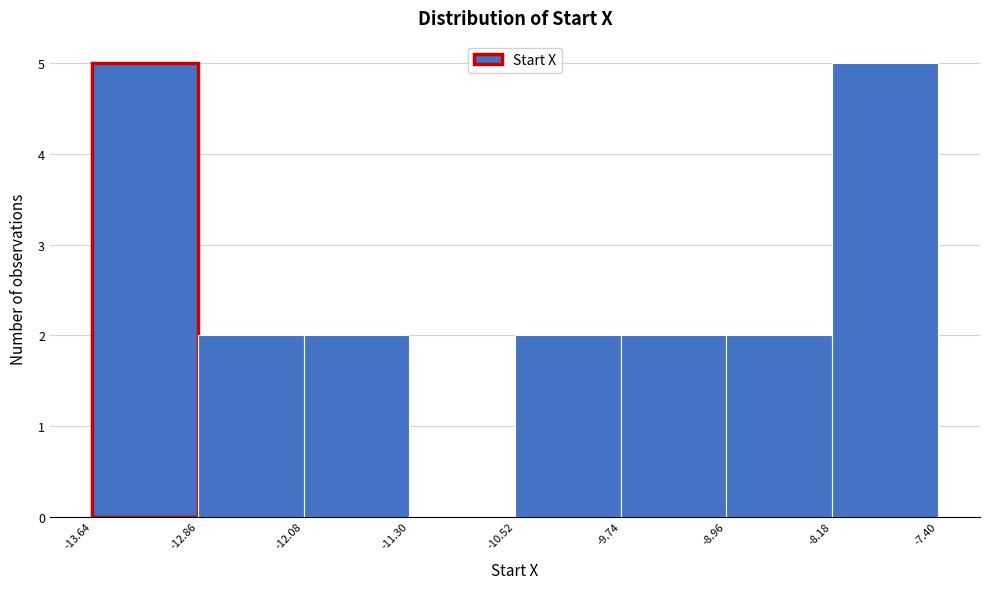

How tall is the bar that spans -10.52 to -9.74 on the x-axis? The values are not printed on the chart, so give them approximately, as read against the axis.

2